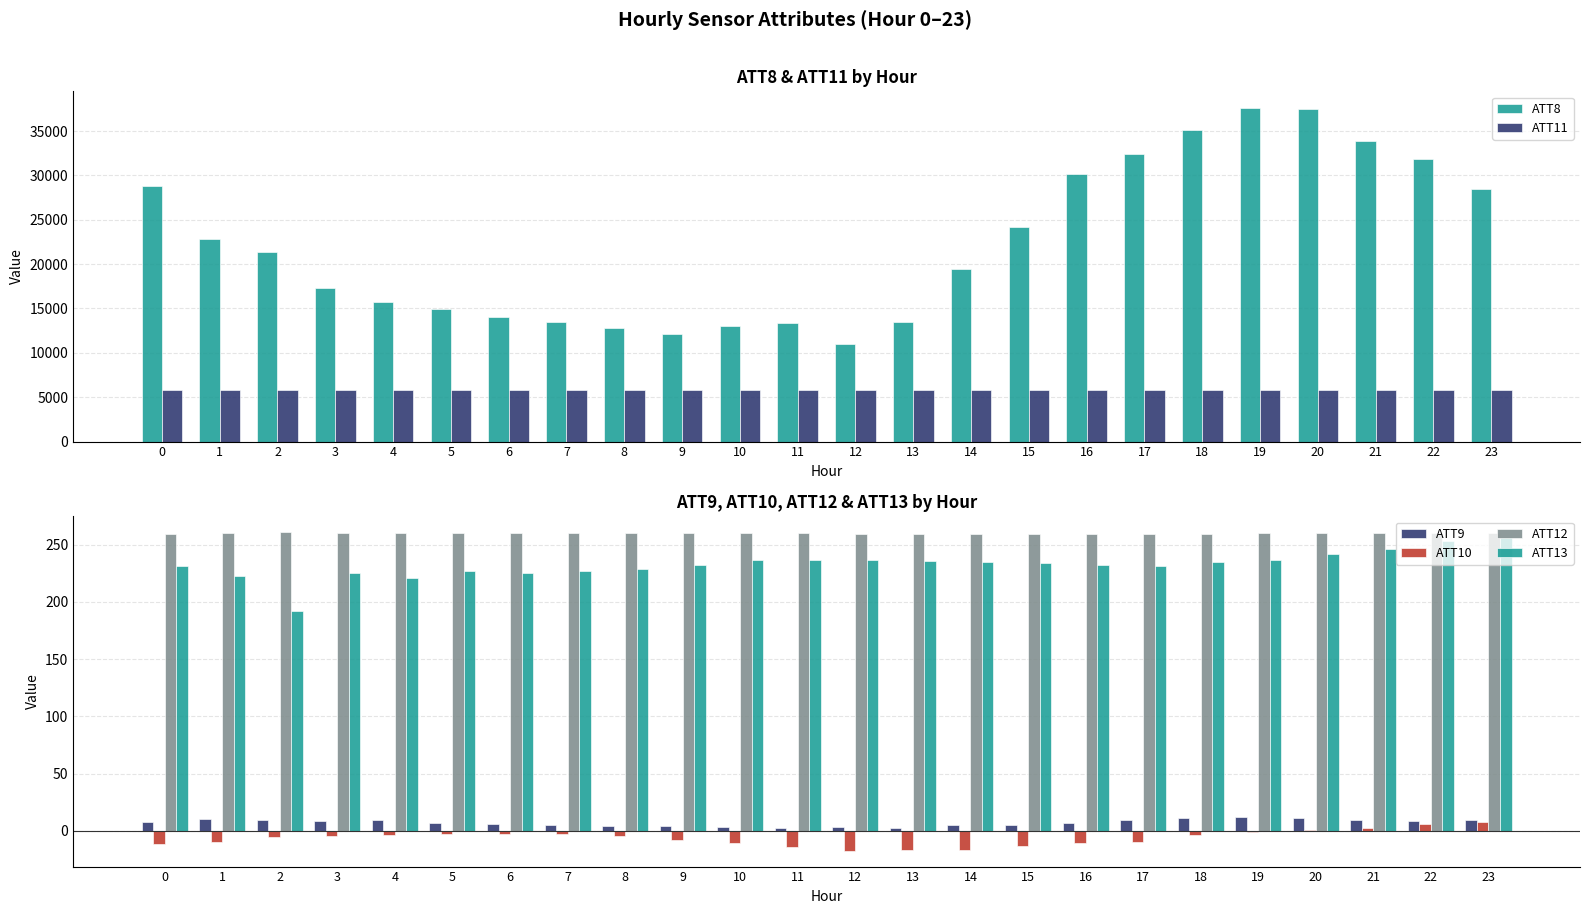

Which series has the largest range (max minus min)?

ATT8